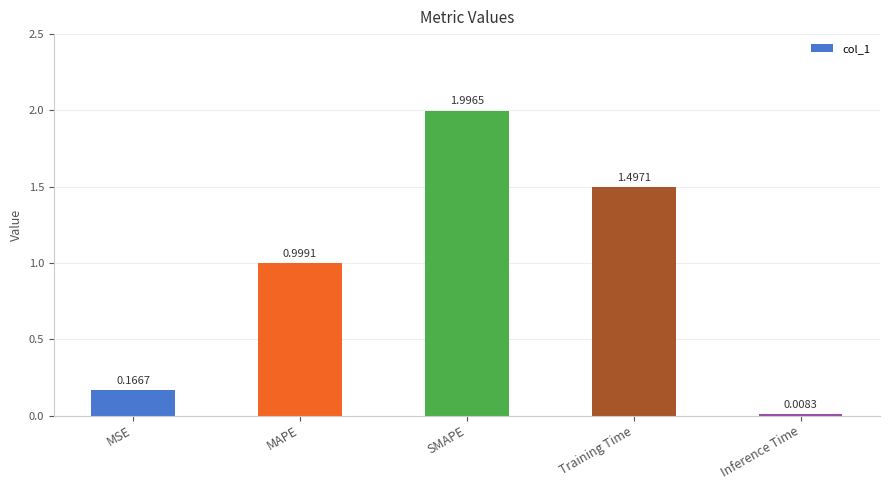

What is the change in value from SMAPE to Inference Time?

-2.0